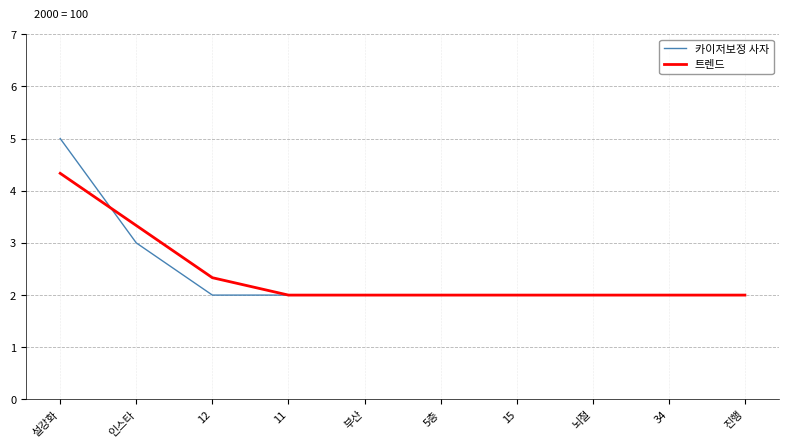

How many series are shown in this chart?

2